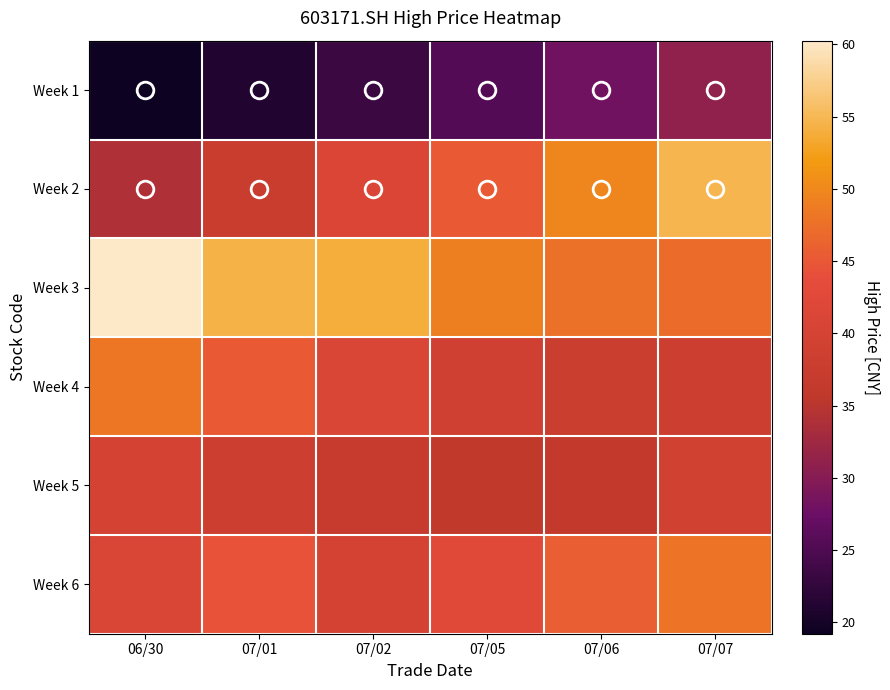

Reading left to right, what are all the values shown in this chart?

Week 1: 06/30=19.2	07/01=21.1	07/02=23.2	07/05=25.6	07/06=28.1	07/07=30.9
Week 2: 06/30=34.0	07/01=37.4	07/02=41.1	07/05=45.3	07/06=49.8	07/07=54.8
Week 3: 06/30=60.3	07/01=54.4	07/02=53.9	07/05=49.1	07/06=47.6	07/07=47.2
Week 4: 06/30=48.1	07/01=45.3	07/02=41.2	07/05=39.1	07/06=37.9	07/07=38.0
Week 5: 06/30=39.6	07/01=38.4	07/02=37.0	07/05=36.0	07/06=36.2	07/07=39.3
Week 6: 06/30=41.3	07/01=44.5	07/02=39.6	07/05=42.4	07/06=45.8	07/07=48.0